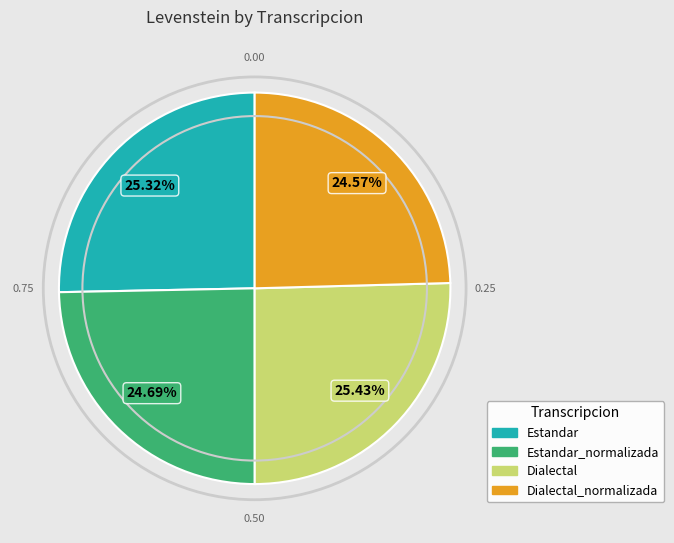

Is there any slice that represents more than half of the pie?

No